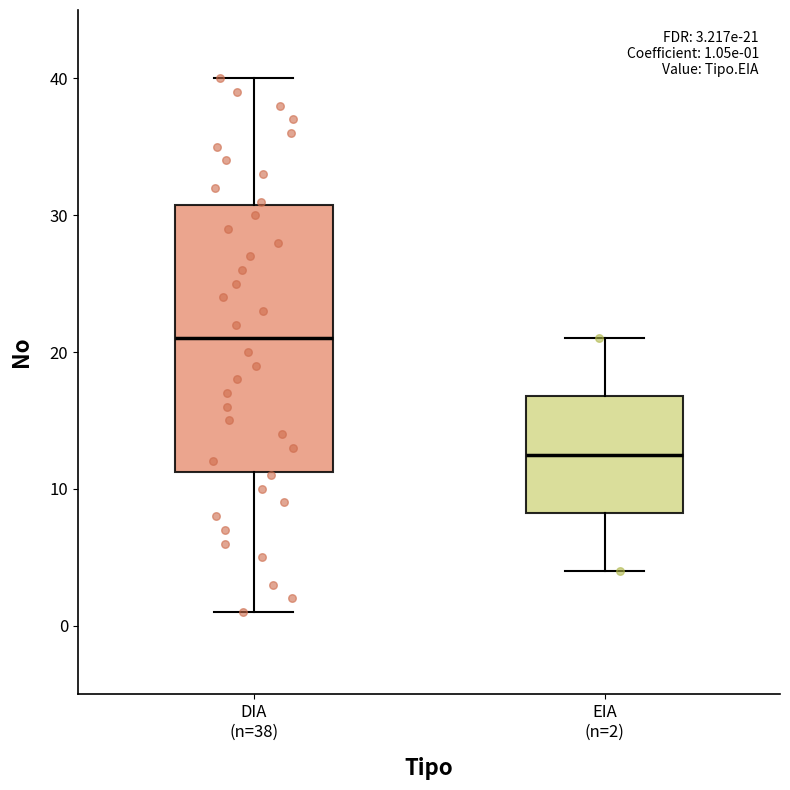

Which box's median line is the lowest?

EIA (n=2)